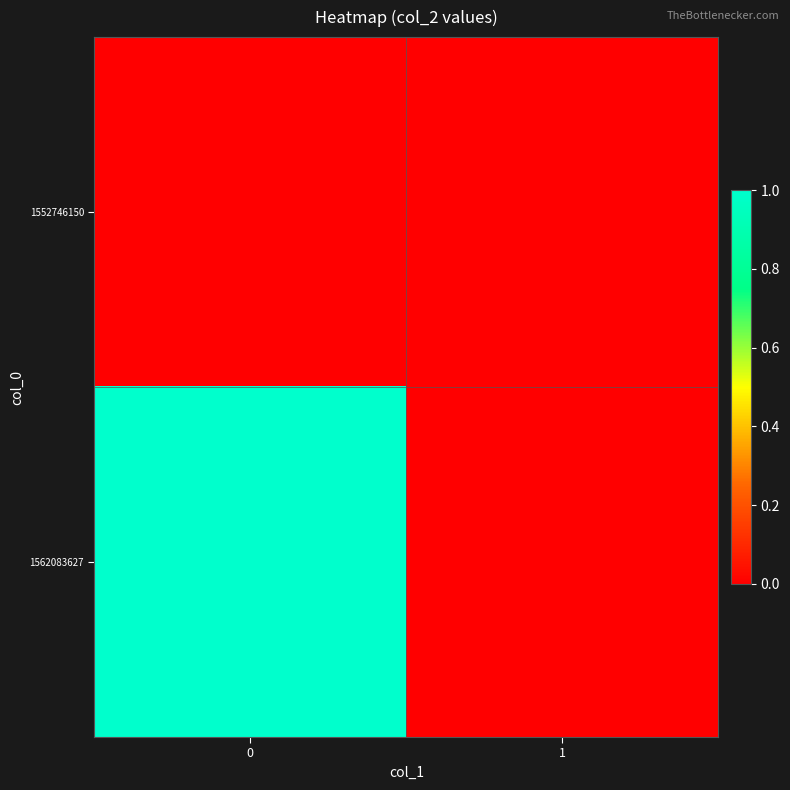

Between 1 and 0, which is larger?

1